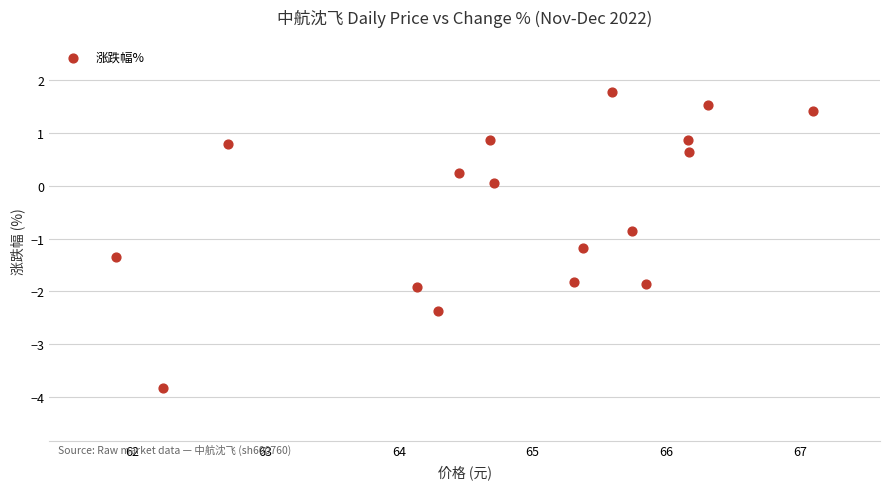

What is the range of X values (max minus min)?

5.2